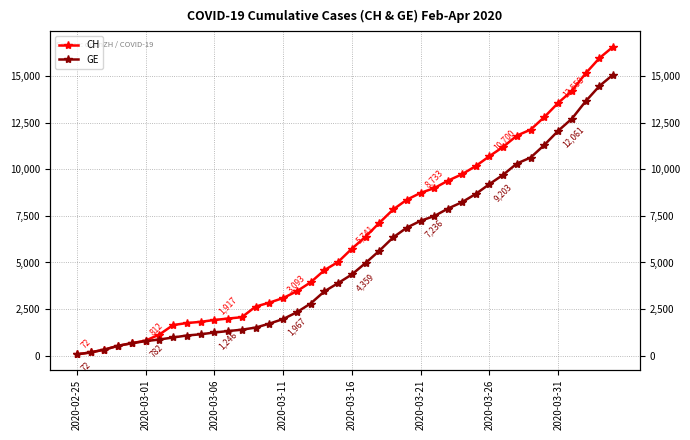

Which series changed the most between 2020-03-31 and 16?

CH